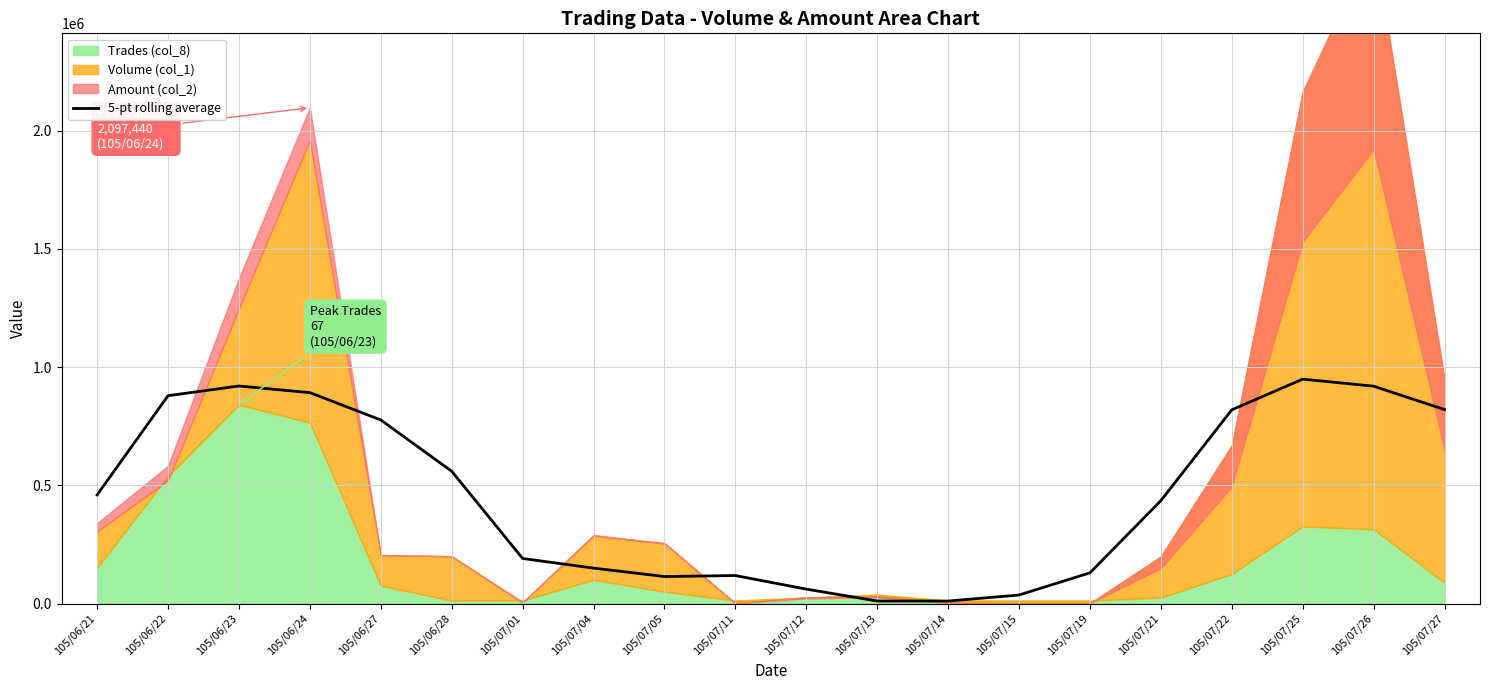

What is the label of the 20th point from the left?

105/07/27